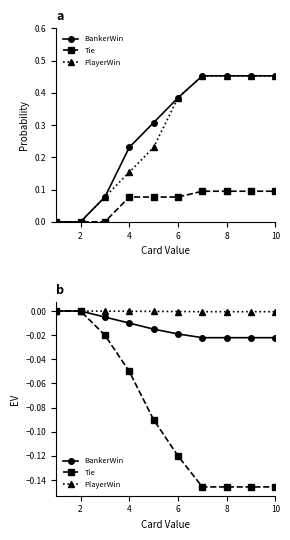

Which series has the widest spread of values?

Tie